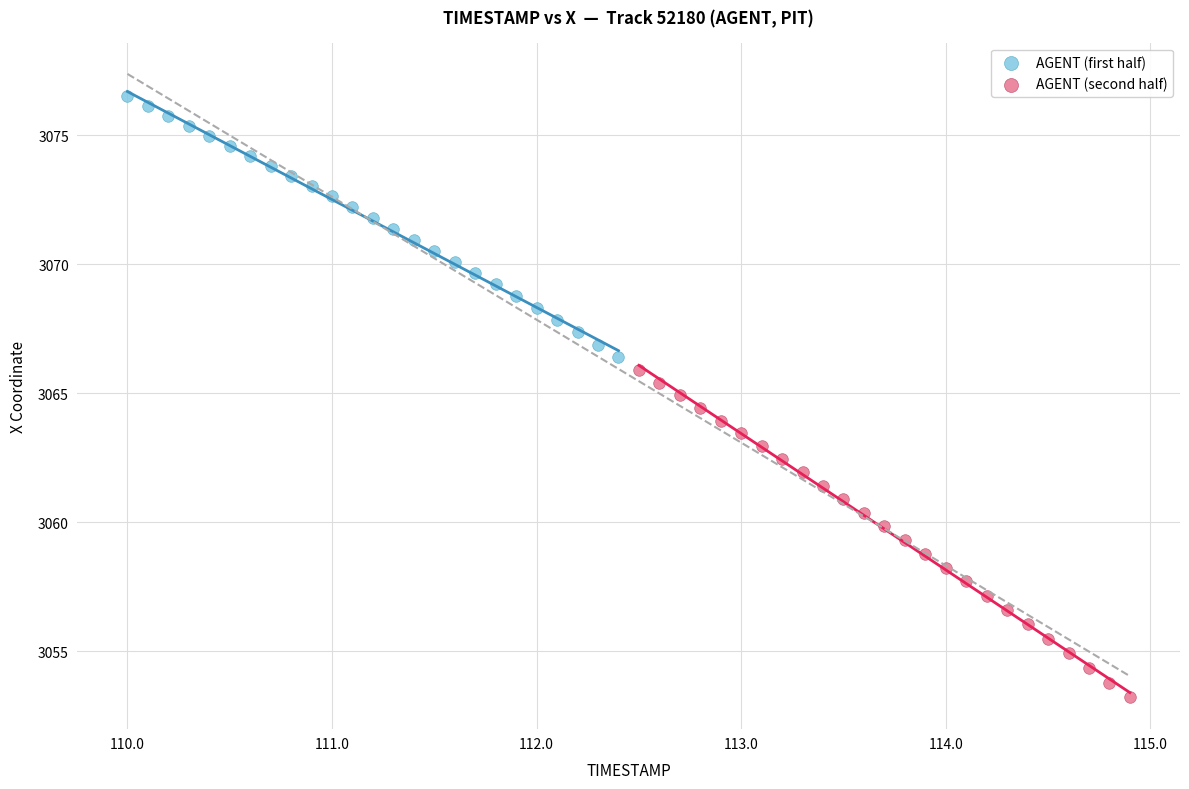

Which series has the widest spread of Y values?

AGENT (second half)